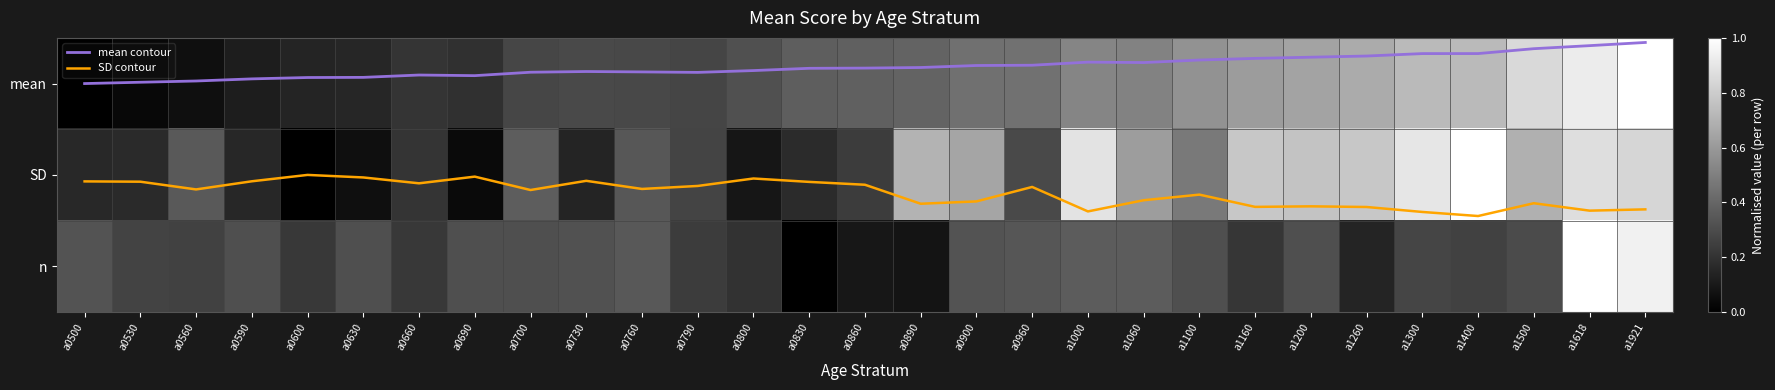

How many values in the SD series exceed 0?

28